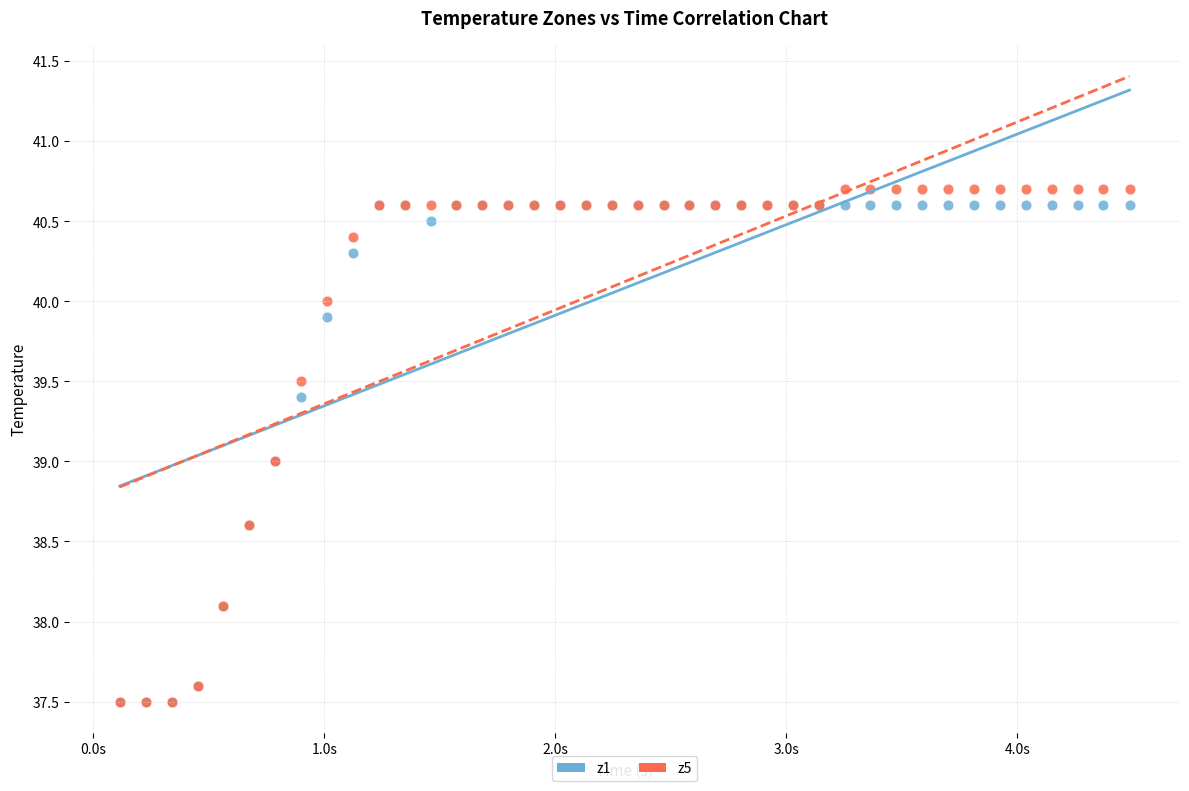

What are all the series names shown in the legend?

z1, z5